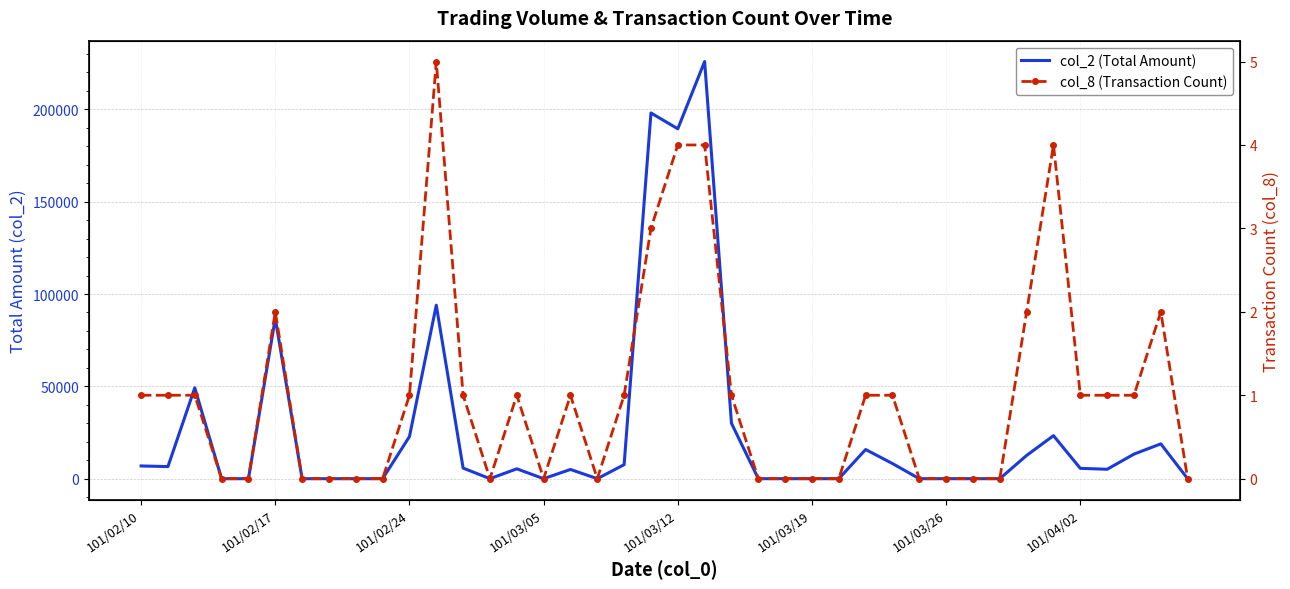

True or false: col_2 (Total Amount) and col_8 (Transaction Count) intersect in this chart.

False